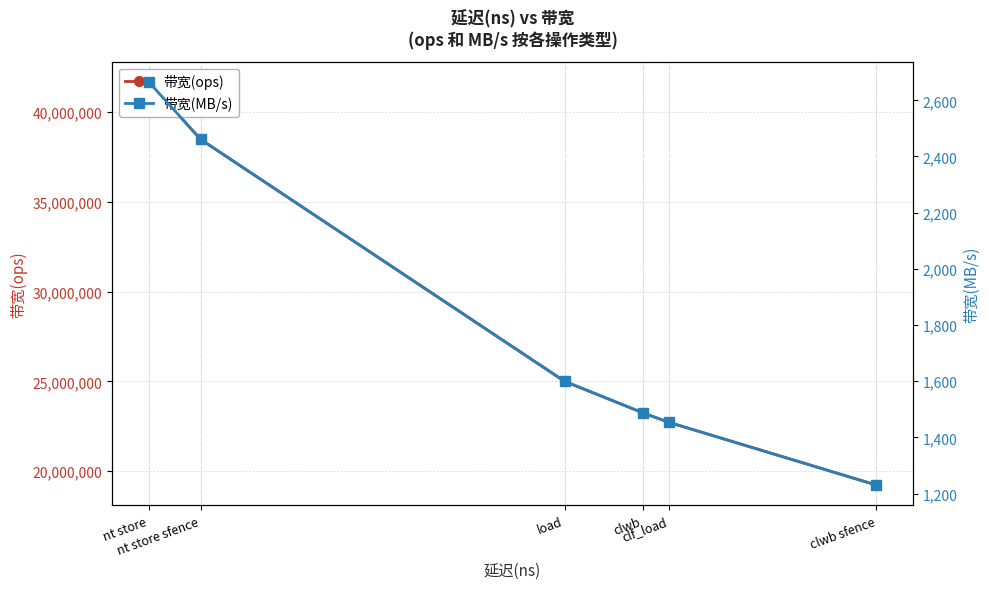

Which has a higher value, nt store or clwb sfence?

nt store